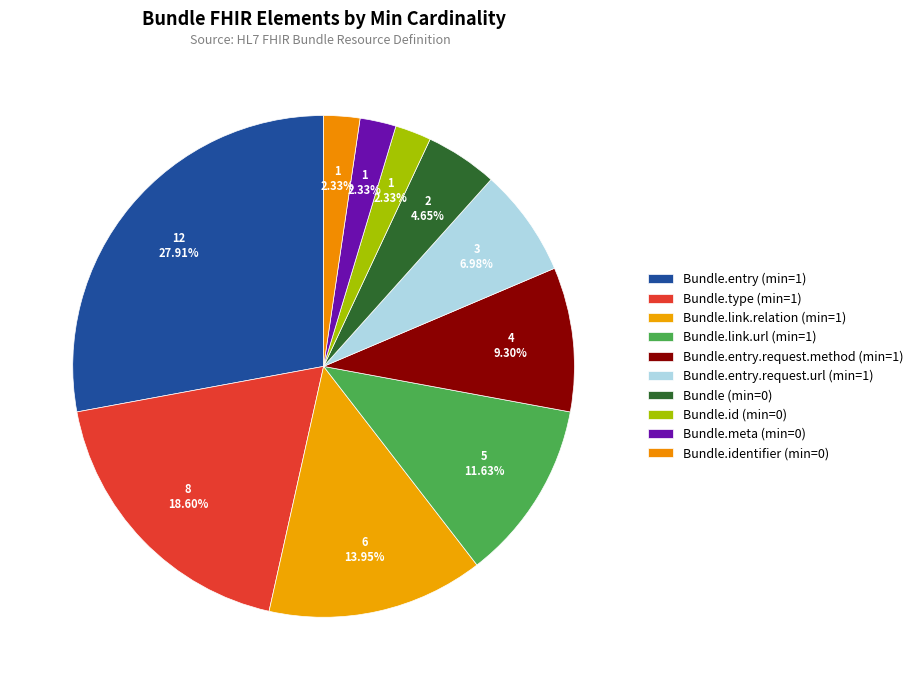

Is Bundle (min=0) the majority of the pie?

No